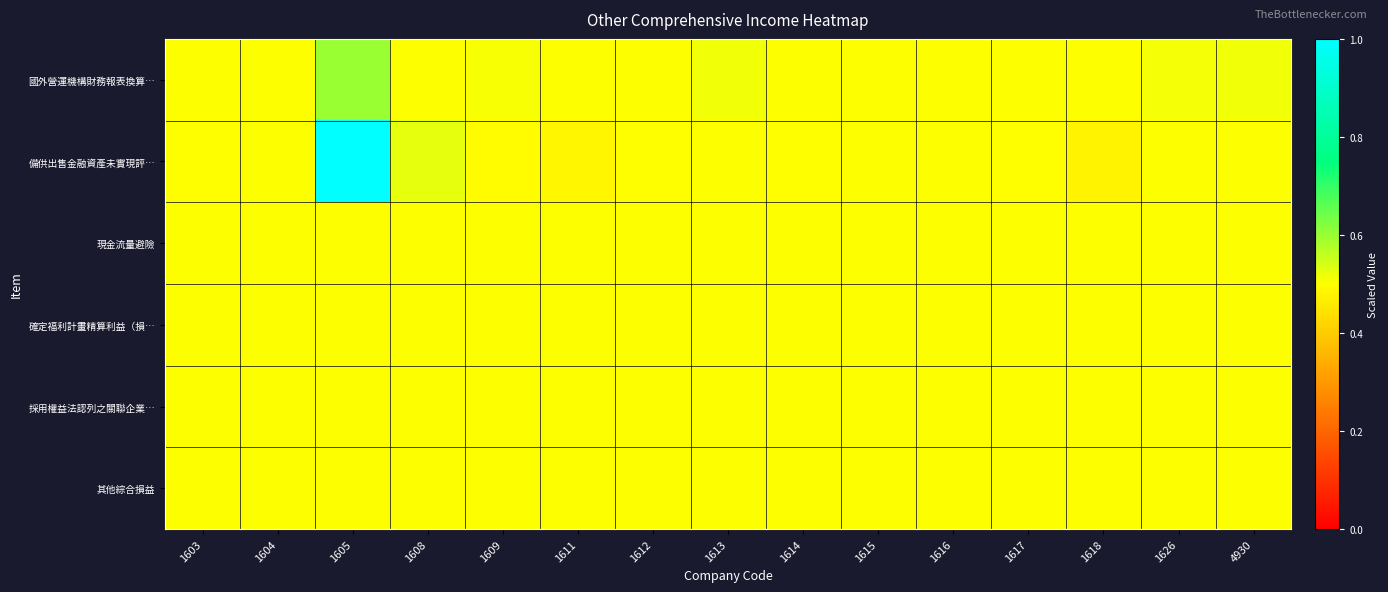

At which category is the sum across all series the highest?

1605